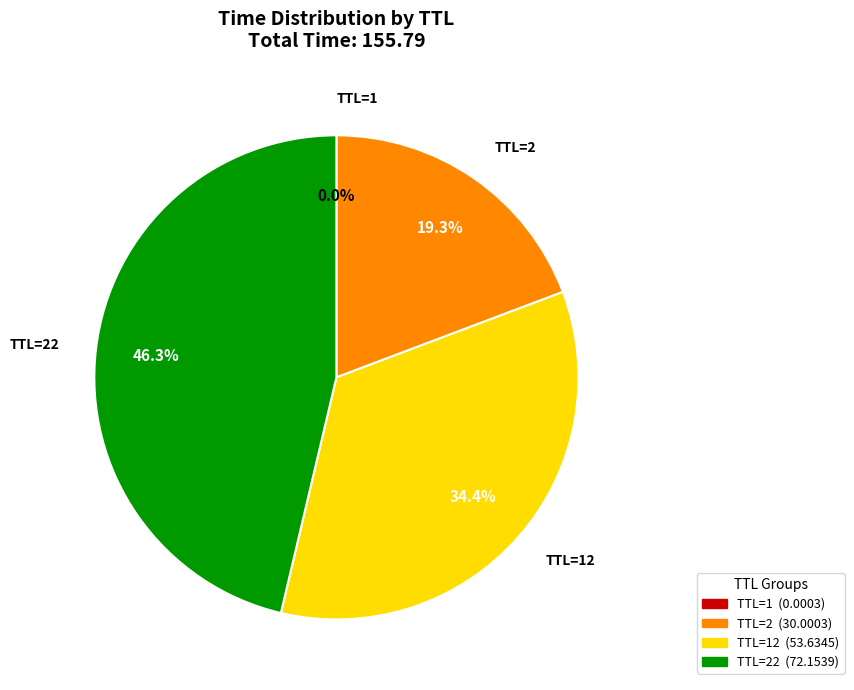

Is there a majority slice in this chart?

No